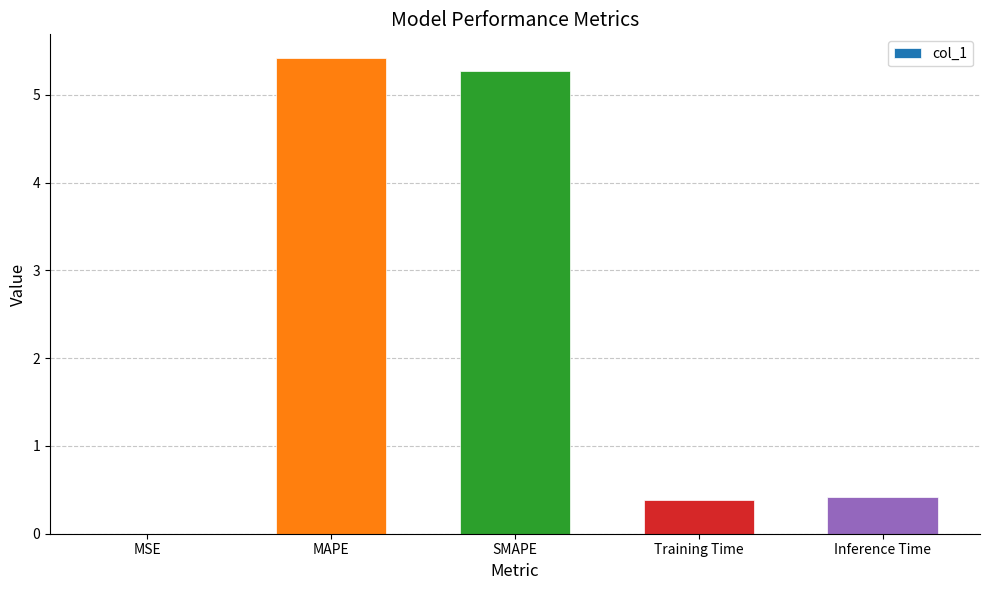

What is the sum of all values?

11.5